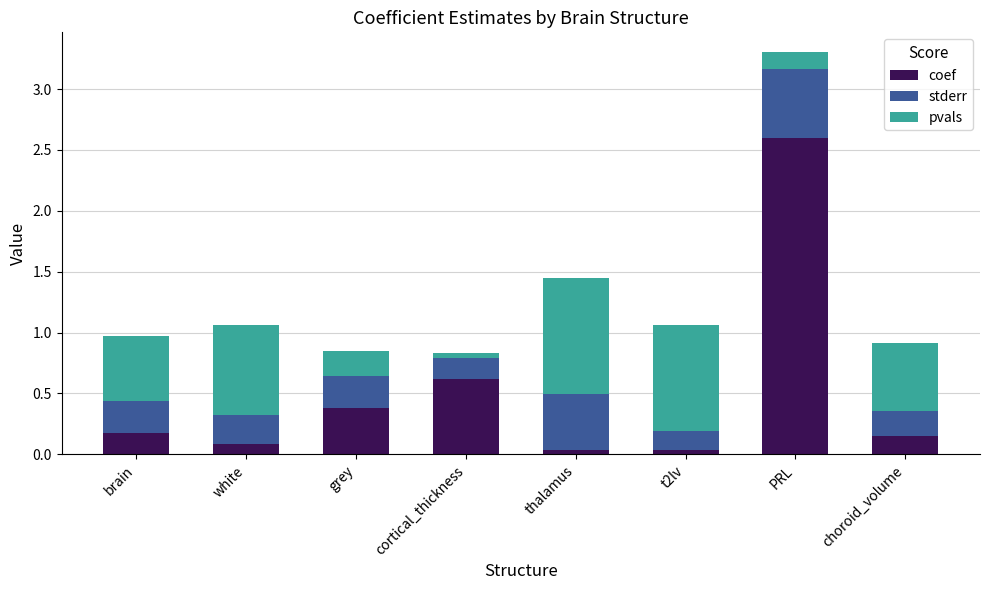

Read the coef value at PRL.

2.6